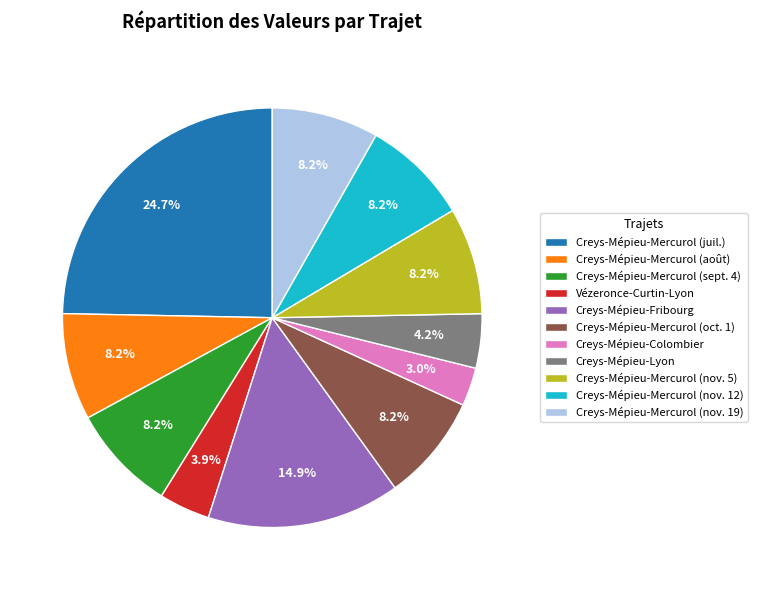

To the nearest percent, what portion does Creys-Mépieu-Fribourg represent?

15%